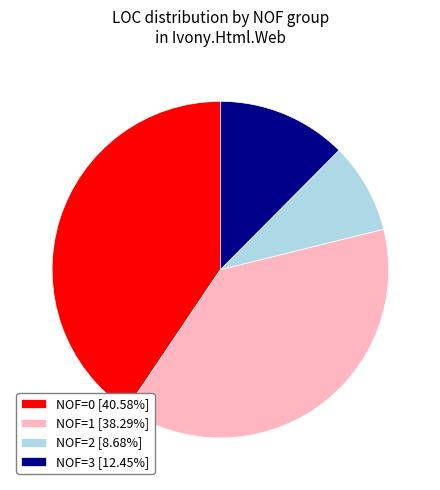

Is there a majority slice in this chart?

No